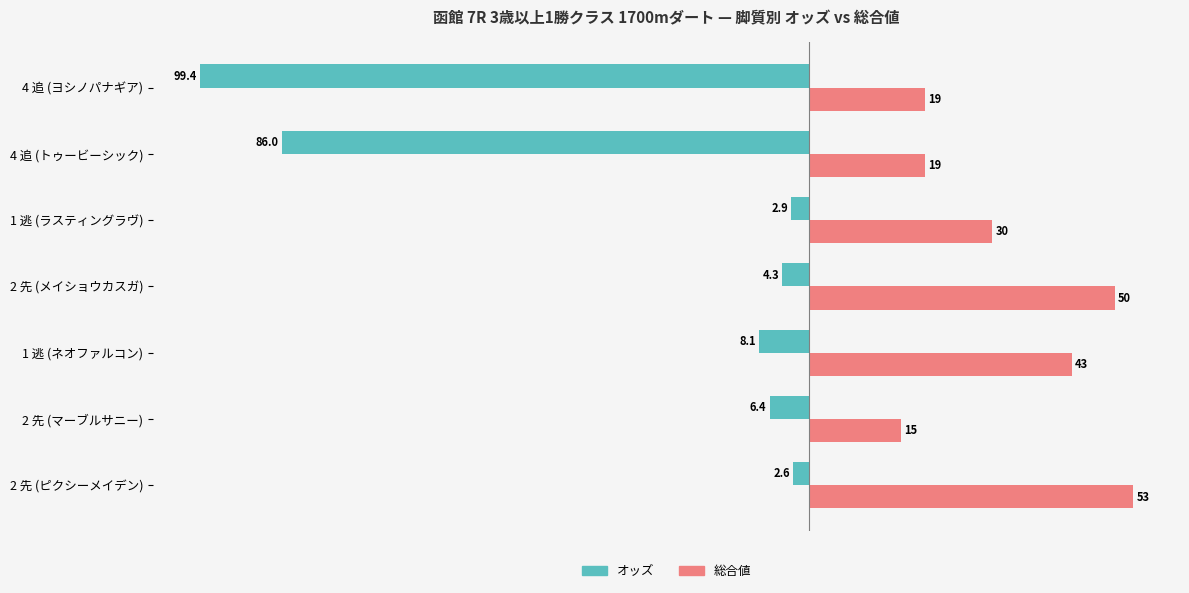

True or false: 総合値 has a value of 6.2 at 4 追 (ヨシノパナギア).

False